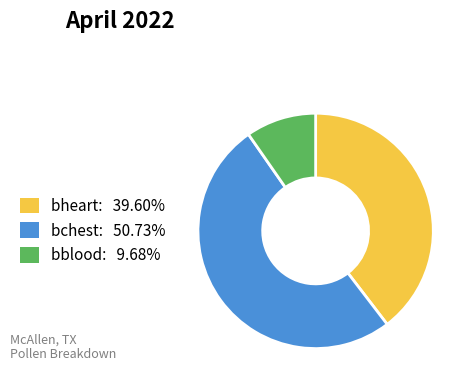

Which category has the smallest portion of the pie?

bblood